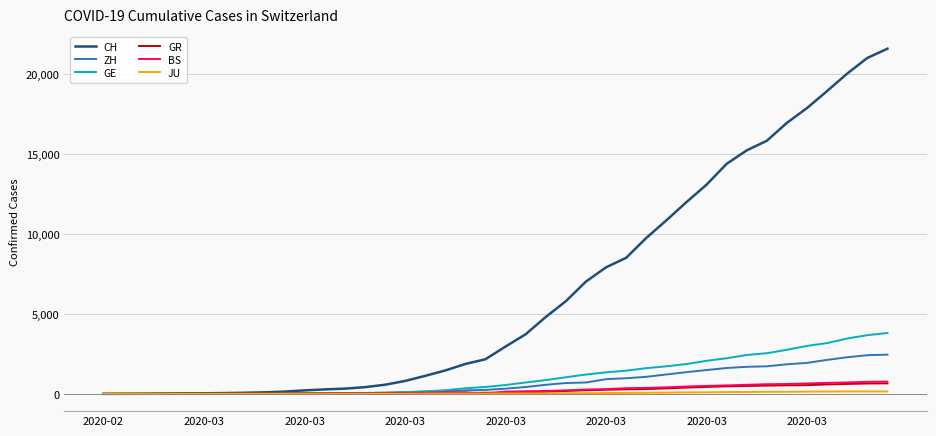

What is the highest value of the CH series?

21574